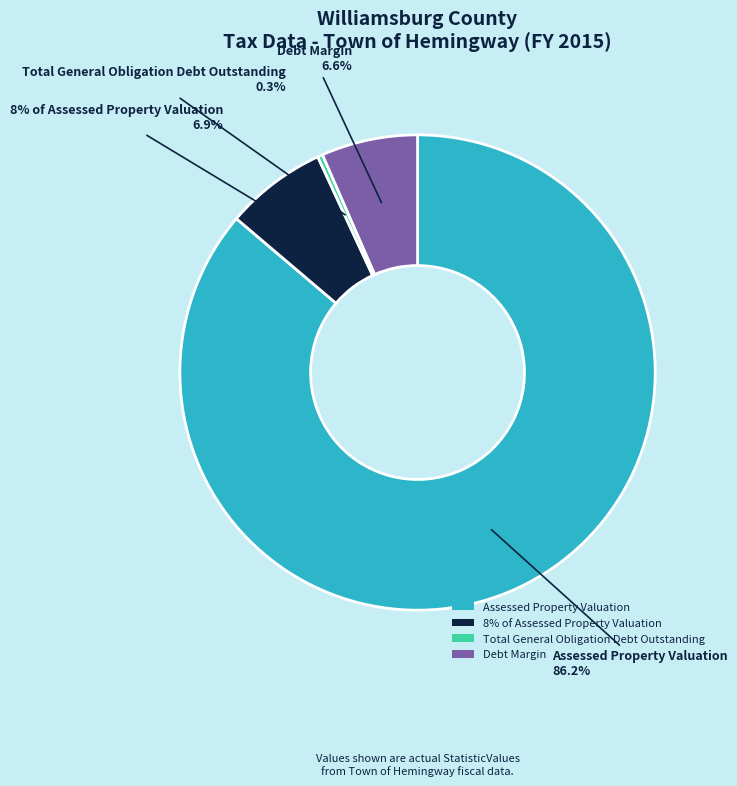

The Assessed Property Valuation slice represents 72% of the pie. True or false?

False